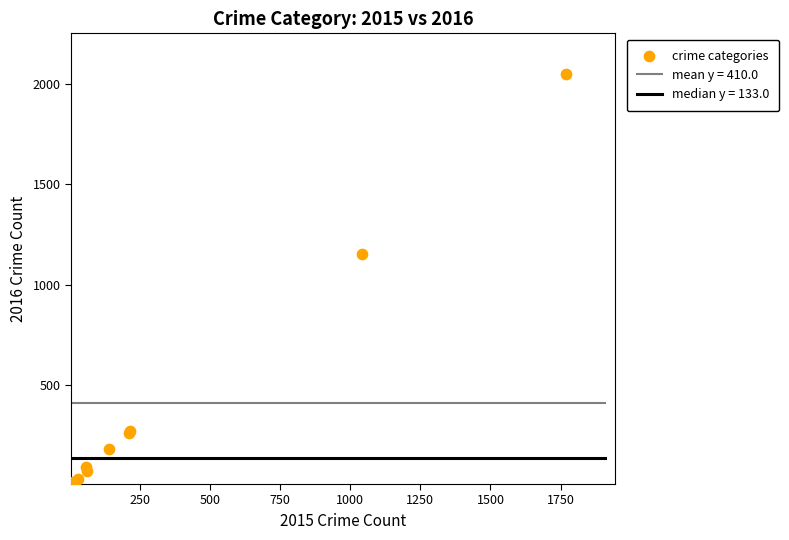

What Y value in the scatter plot is closest to 1027?

1151